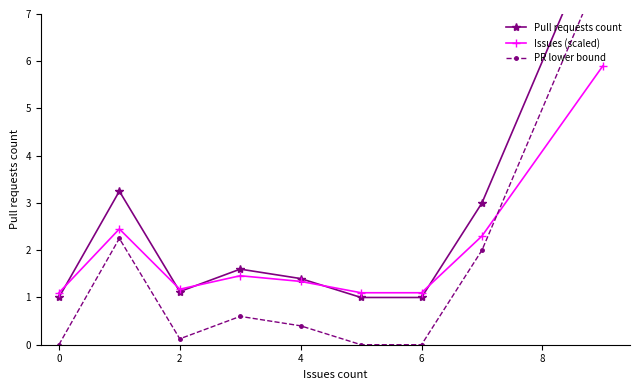

What is the minimum value for Issues (scaled)?

1.1